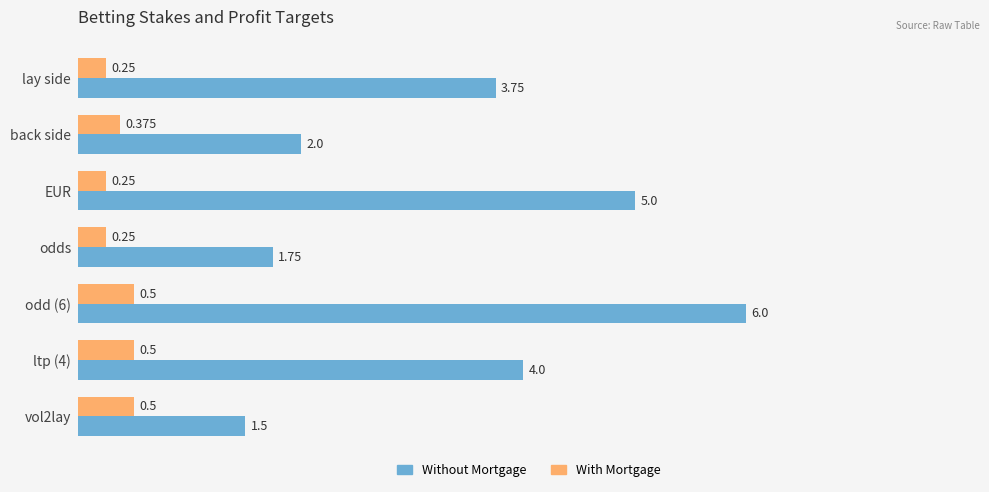

What is the lowest value of the Without Mortgage series?

1.5